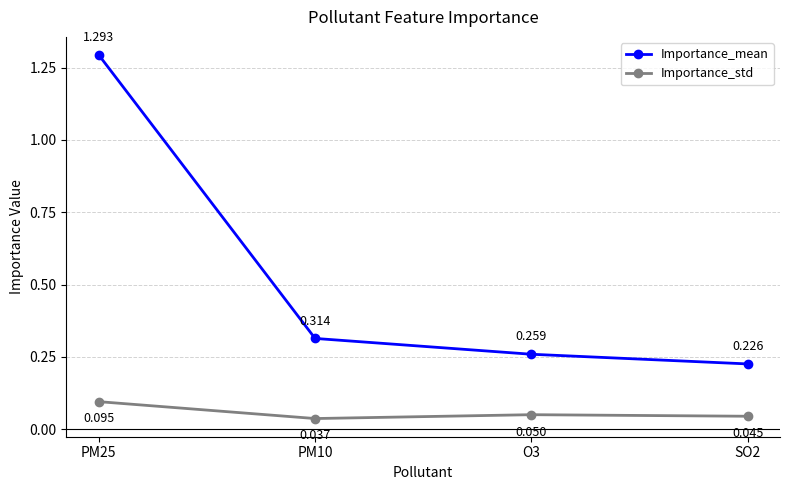

At PM10, list the series in order from smallest to largest.

Importance_std, Importance_mean